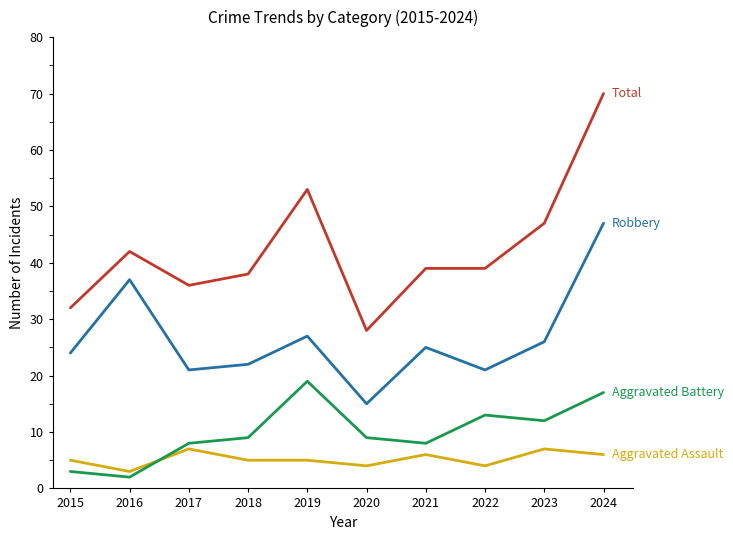

What is the maximum value shown in the chart?

70